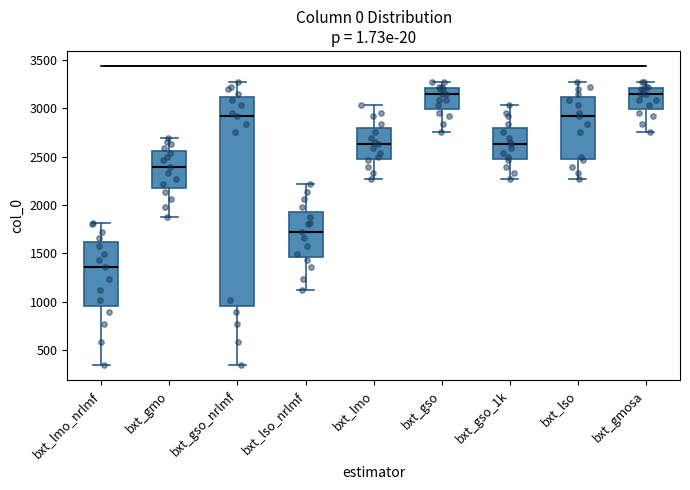

Reading left to right, transcribe this box plot: for each box, give where its median line is, the range the box spans, and where its two whiskers end, as read against the y-axis. The values are not printed on the chart, so give them approximately, as read against the axis.

bxt_lmo_nrlmf: median 1350, box 950 to 1600, whiskers 350 to 1800
bxt_gmo: median 2400, box 2150 to 2550, whiskers 1850 to 2700
bxt_gso_nrlmf: median 2900, box 950 to 3100, whiskers 350 to 3250
bxt_lso_nrlmf: median 1750, box 1450 to 1950, whiskers 1100 to 2200
bxt_lmo: median 2650, box 2500 to 2800, whiskers 2250 to 3050
bxt_gso: median 3150, box 3000 to 3200, whiskers 2750 to 3250
bxt_gso_1k: median 2650, box 2500 to 2800, whiskers 2250 to 3050
bxt_lso: median 2900, box 2500 to 3100, whiskers 2250 to 3250
bxt_gmosa: median 3150, box 3000 to 3200, whiskers 2750 to 3250